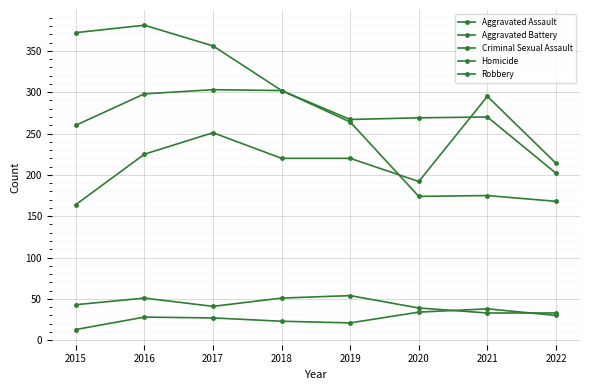

Is the value of Homicide at 2016 greater than the value of Aggravated Assault at 2019?

No